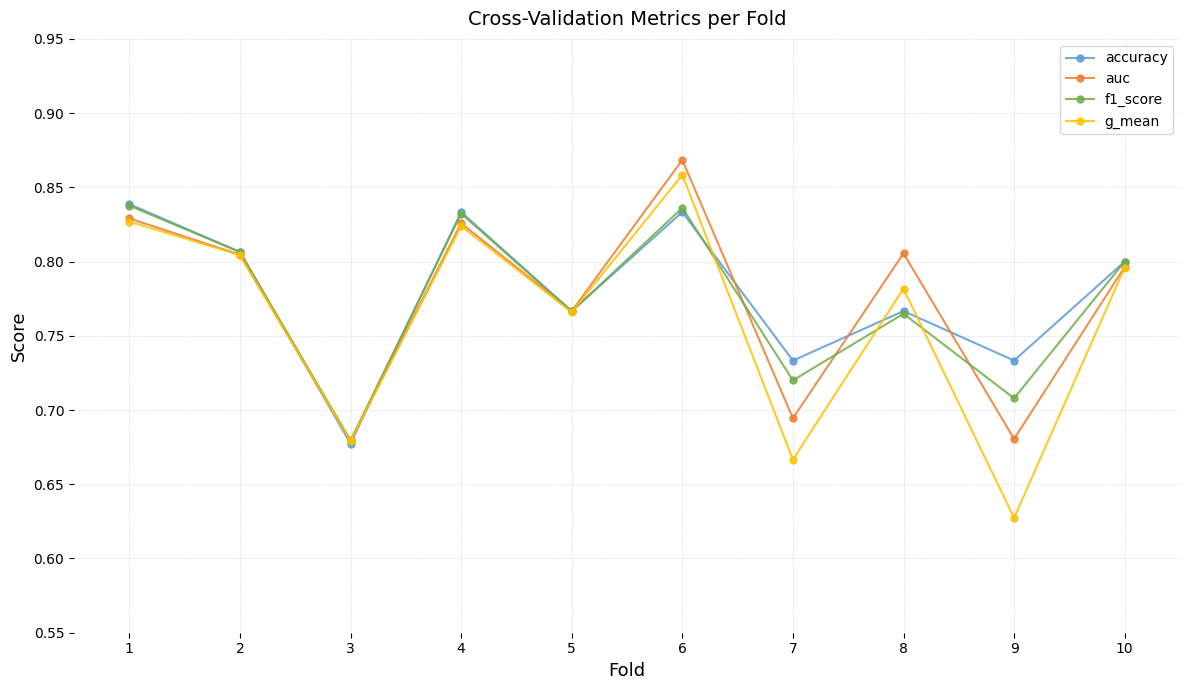

What is the sum of the g_mean values at 1 and 9?

1.5